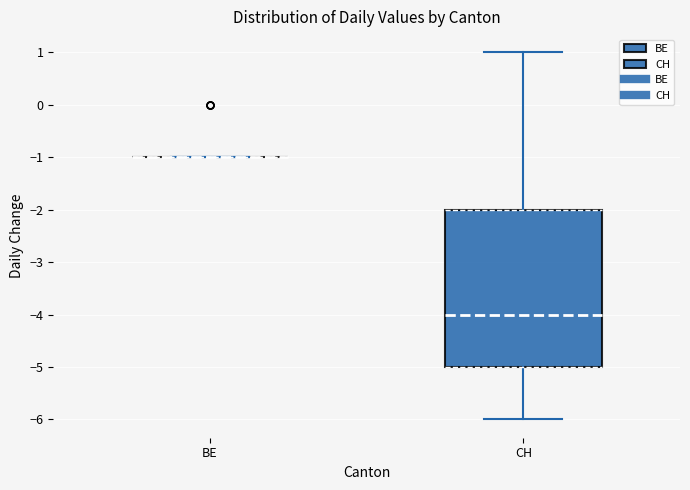

Reading left to right, transcribe this box plot: for each box, give where its median line is, the range the box spans, and where its two whiskers end, as read against the y-axis. The values are not printed on the chart, so give them approximately, as read against the axis.

BE: box collapsed to a line at -1, whiskers -1 to -1
CH: median -4, box -5 to -2, whiskers -6 to 1